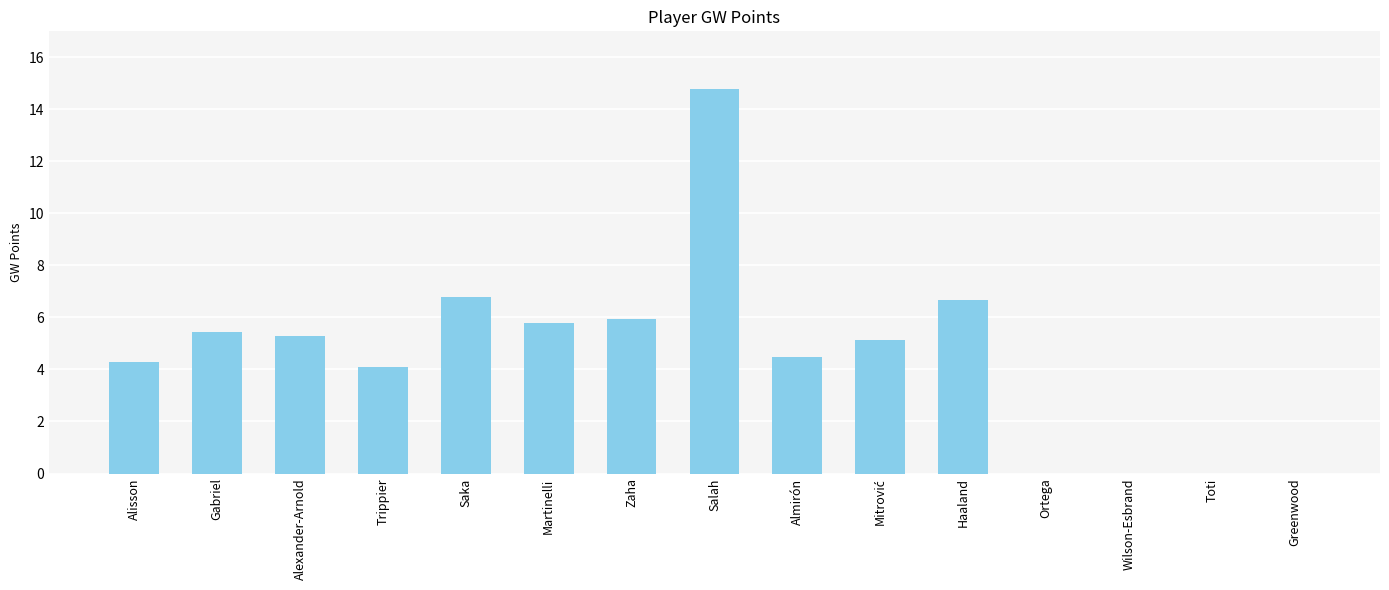

What is the ratio of the value at Martinelli to the value at Saka?

0.9